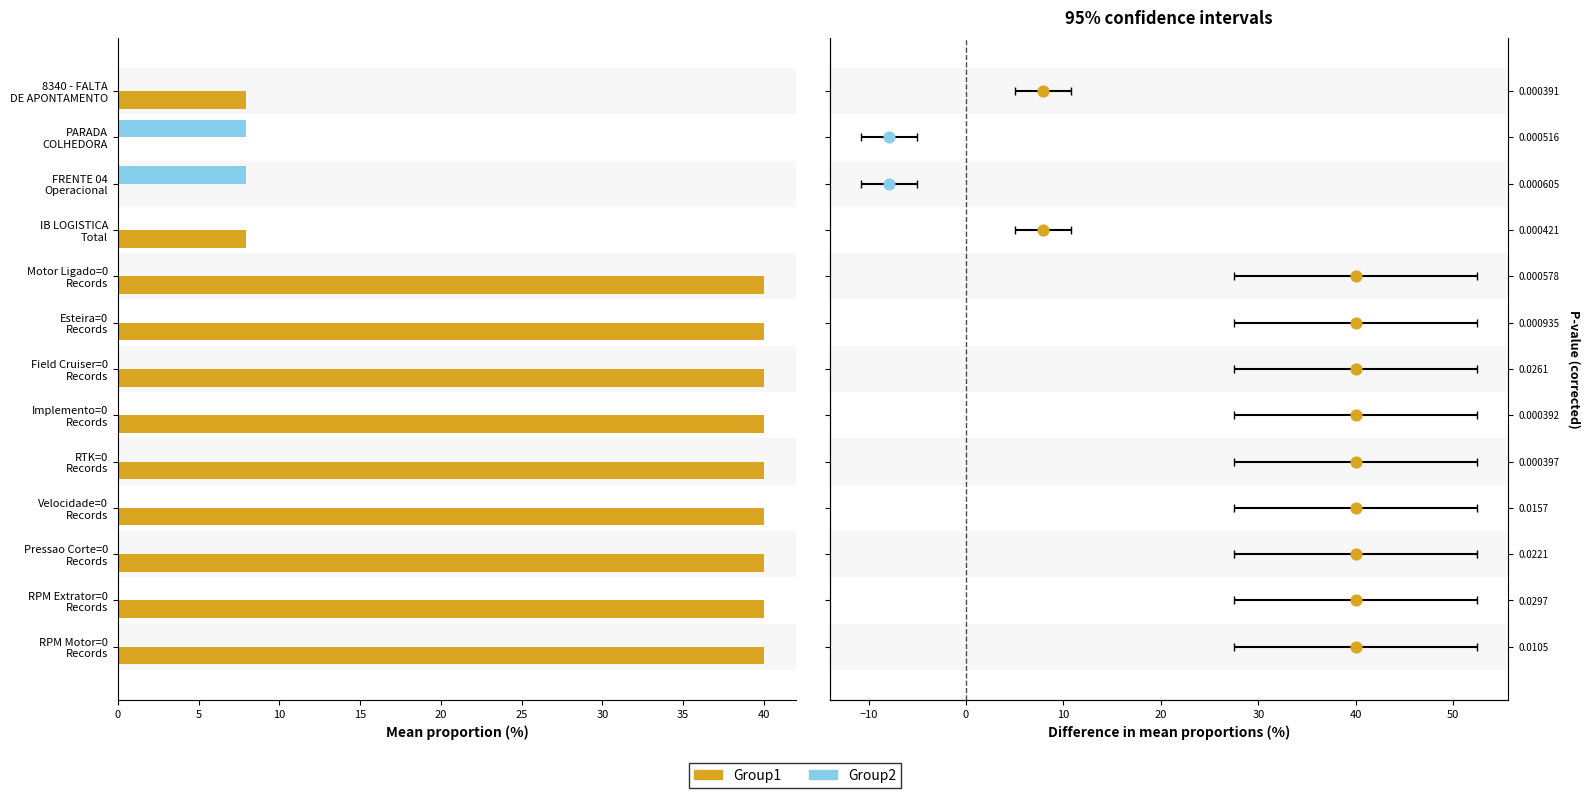

Which series has the widest spread of Y values?

Group1